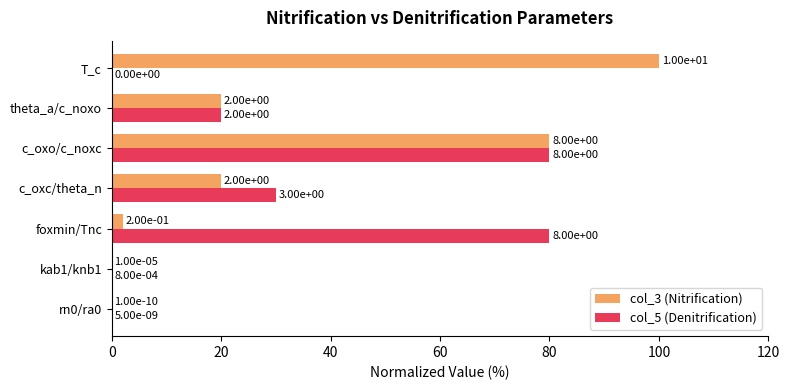

What is the highest value of the col_5 (Denitrification) series?

80.0